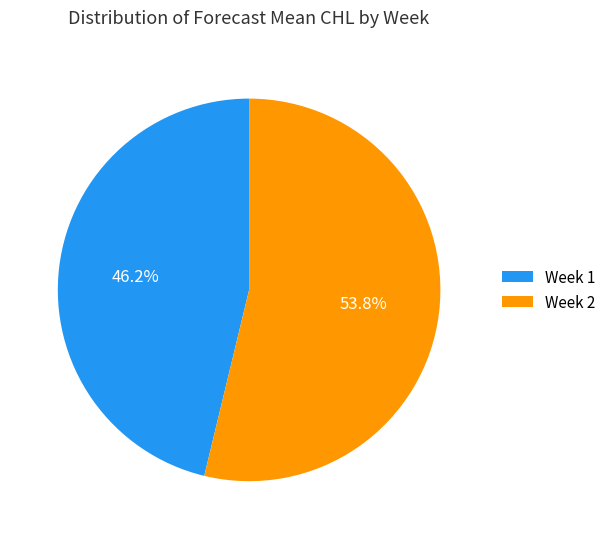

Combined, what portion of the pie is Week 1 and Week 2?

100.0%